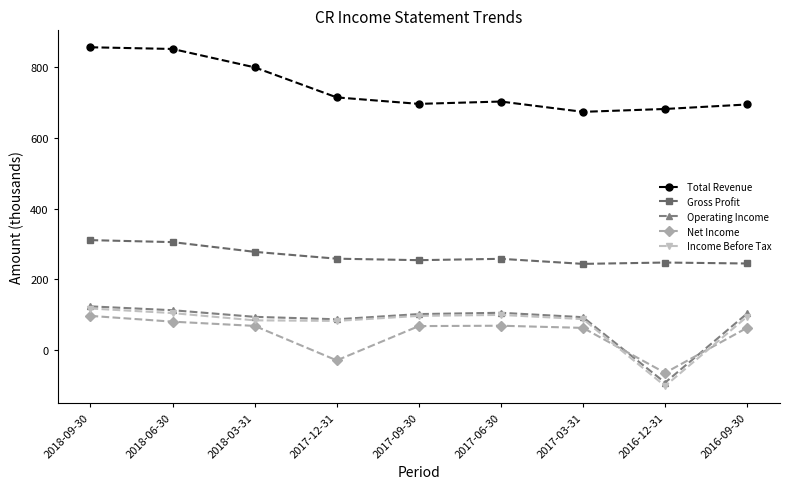

What is the label of the 7th point from the right?

2018-03-31